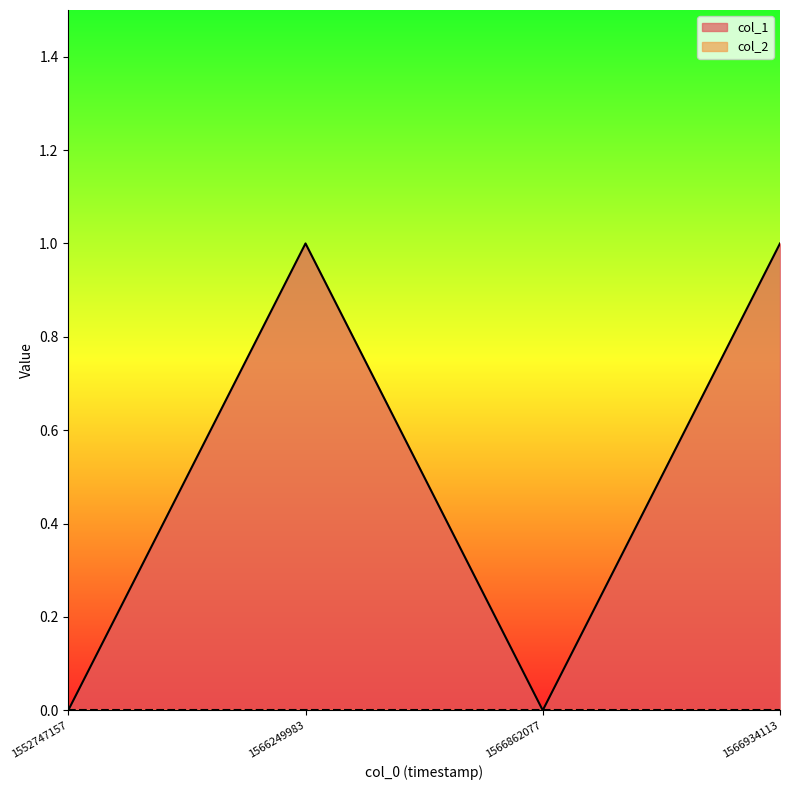

True or false: the data shows 0 at 1552747157.

False